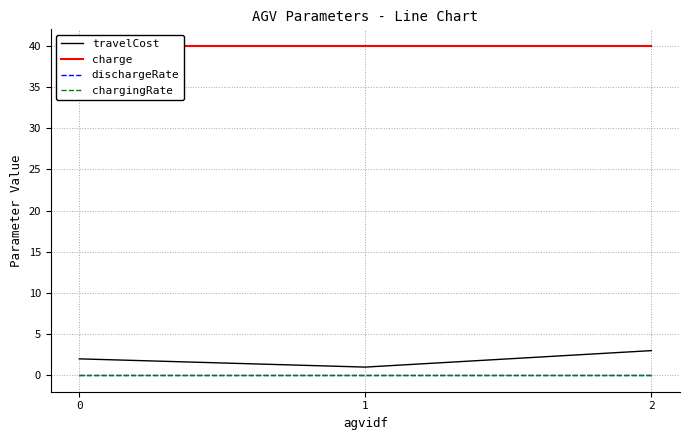

What is the highest value of the travelCost series?

3.0